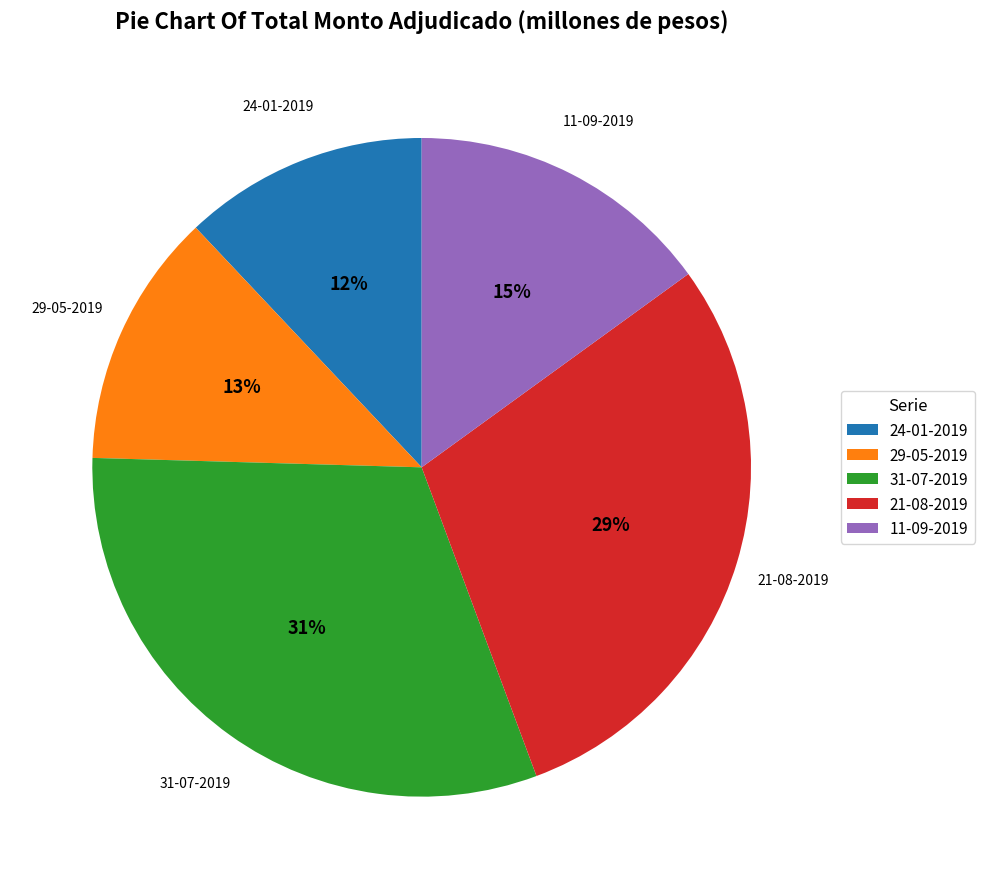

Count the number of slices in the pie.

5